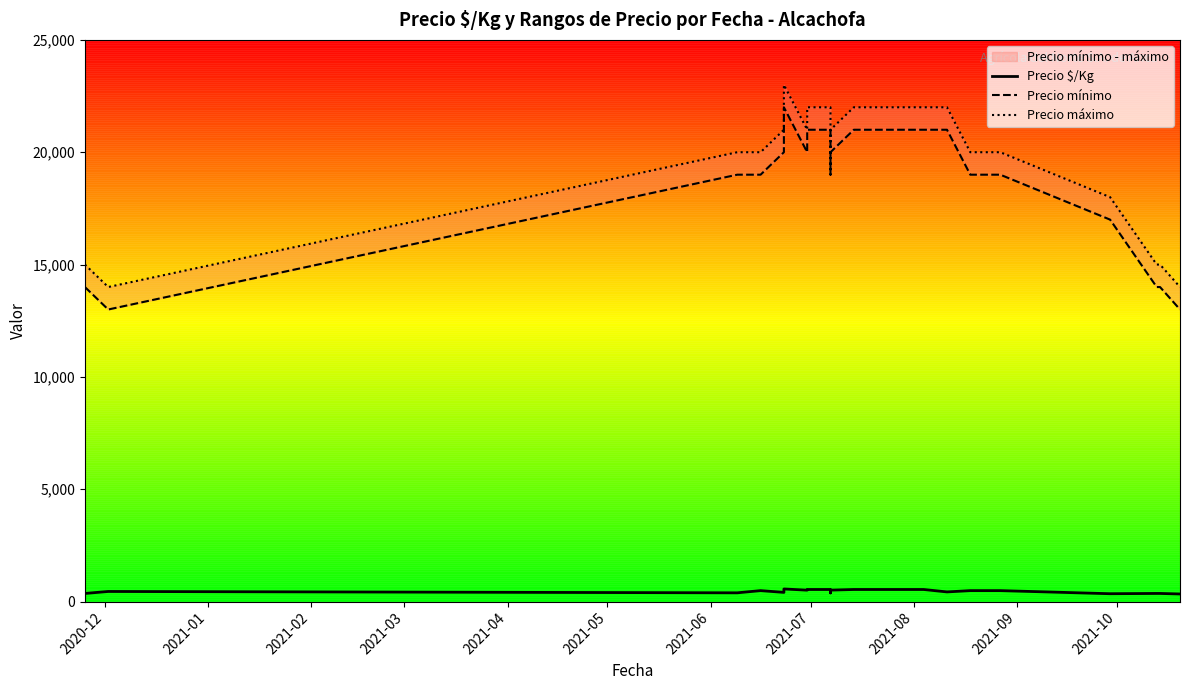

In Precio mínimo, how many points are higher than both neighbors (excluding endpoints)?

1